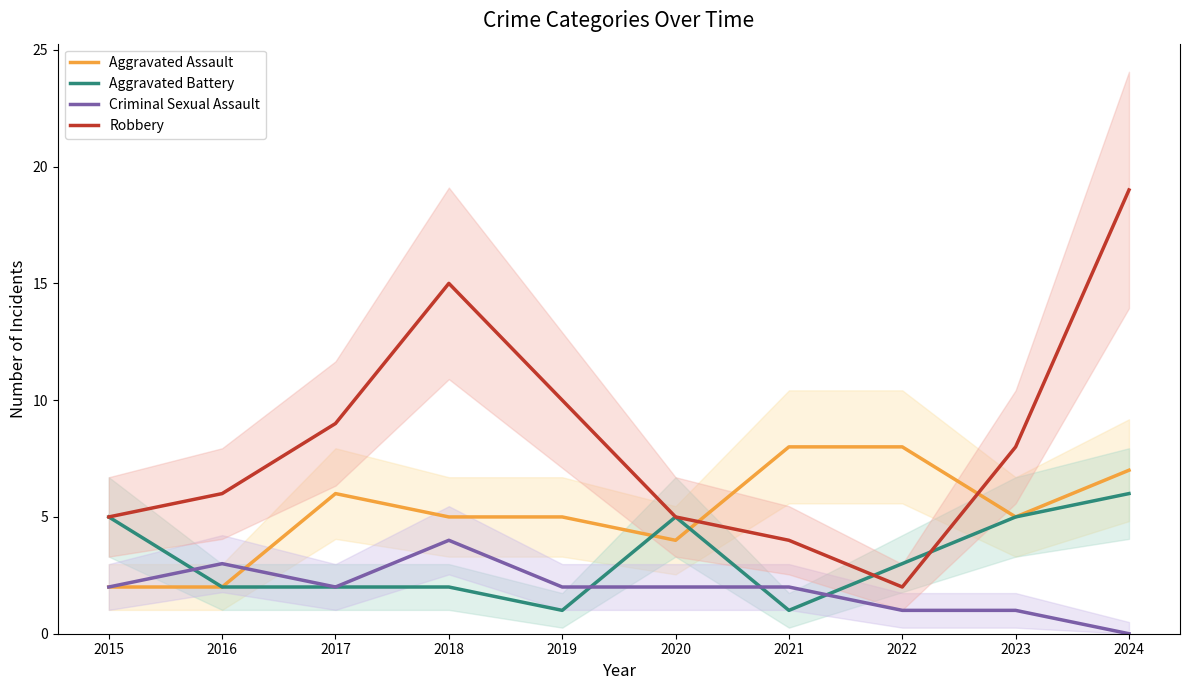

What is the difference between the highest and lowest values at 2017?

7